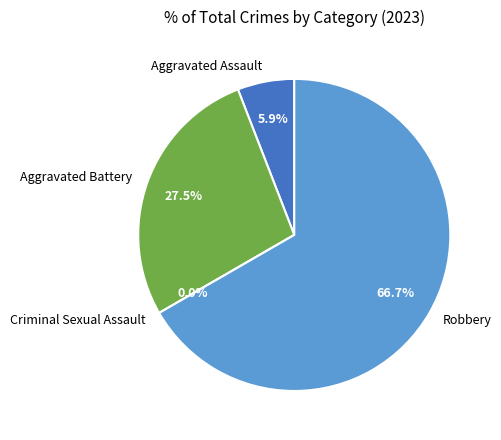

True or false: Aggravated Battery accounts for 27% of the total.

True